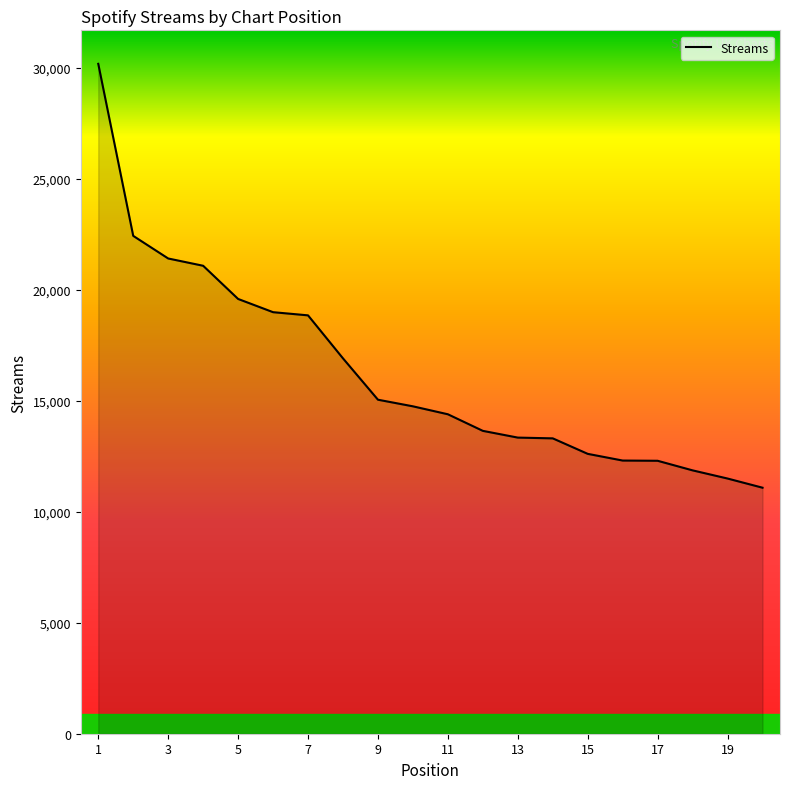

What is the maximum value shown in the chart?

30178